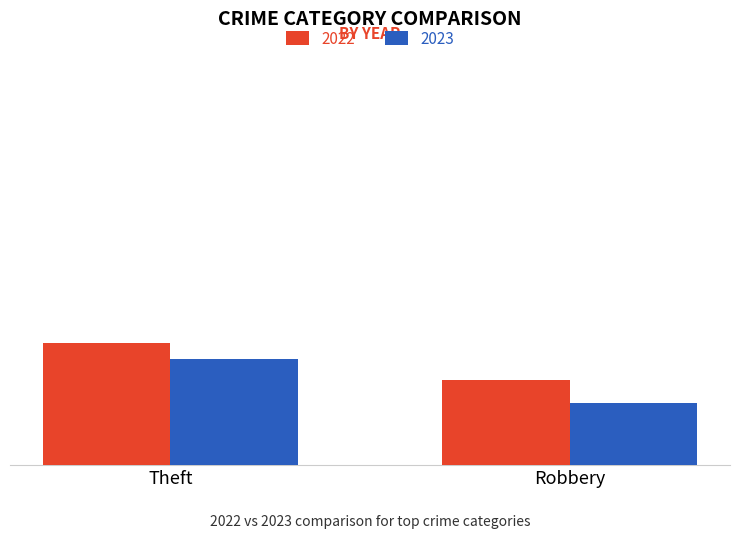

What is the average value of the 2023 series?

132